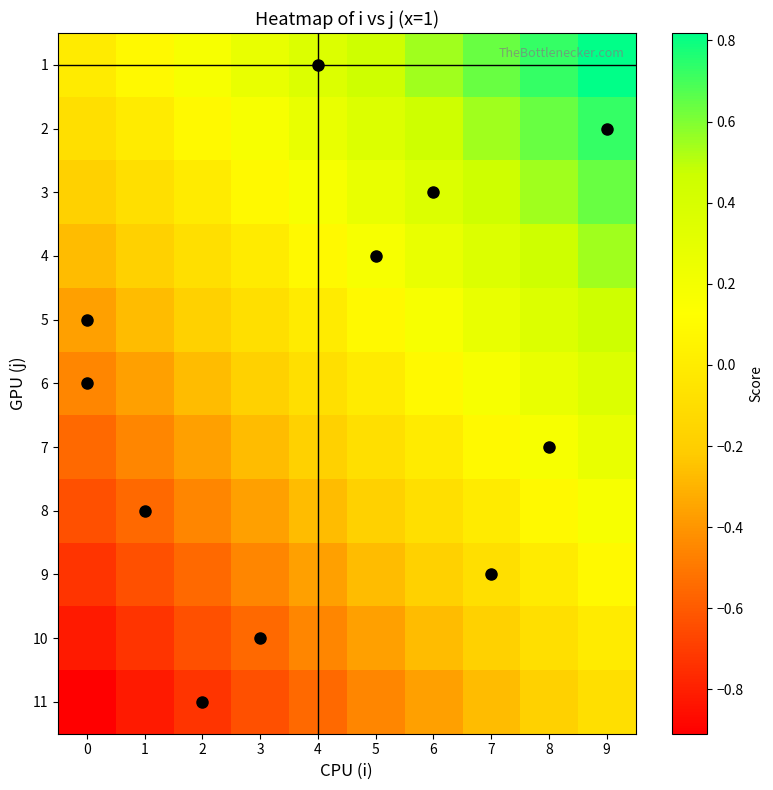

How many distinct data groups are displayed?

11